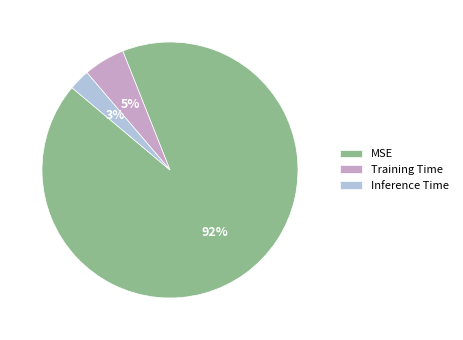

To the nearest percent, what percentage of the pie is Training Time?

5%